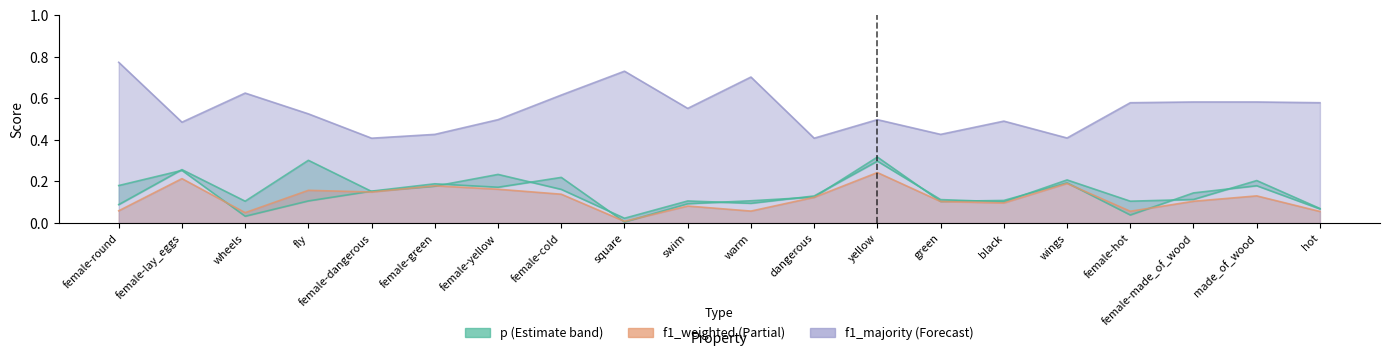

Which has a higher value, female-made_of_wood or female-cold?

female-cold